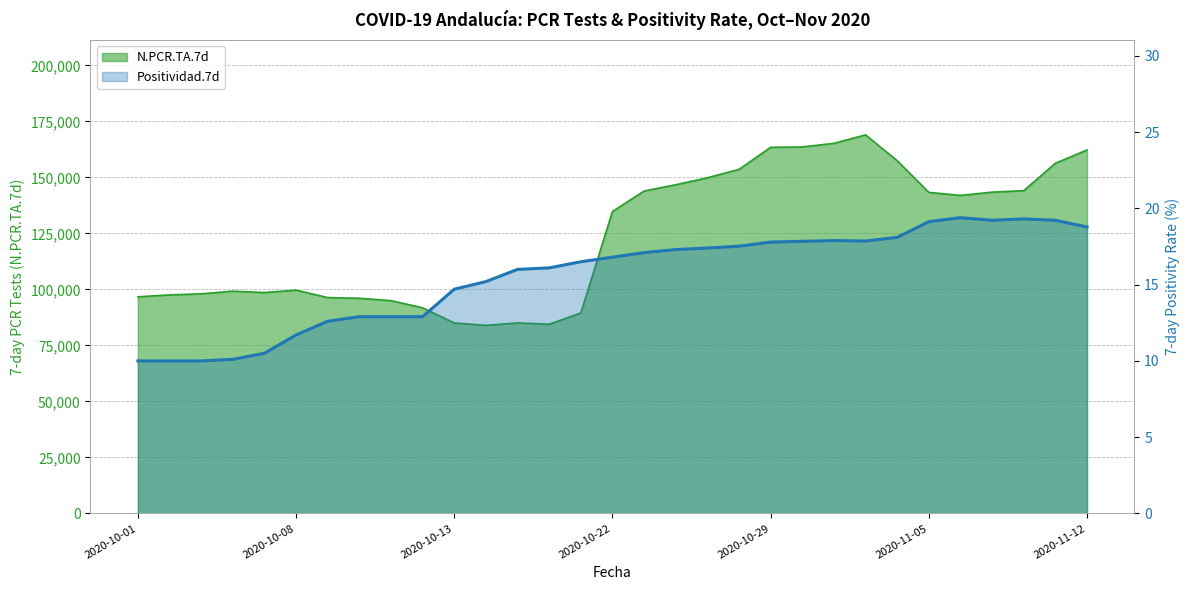

True or false: N.PCR.TA.7d has a value of 144074.0 at 2020-11-08.

True